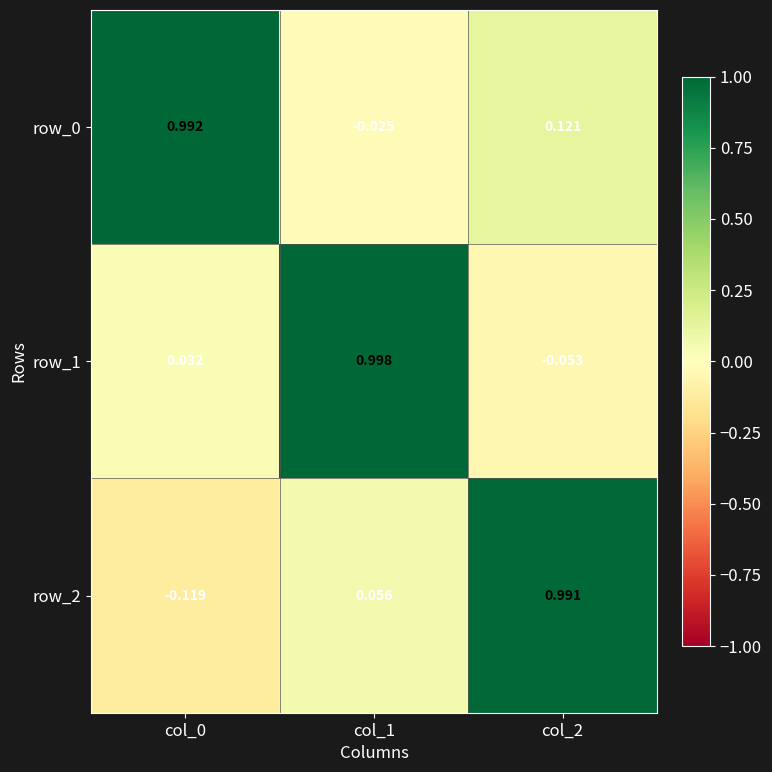

Which category has the highest value across all series?

col_1